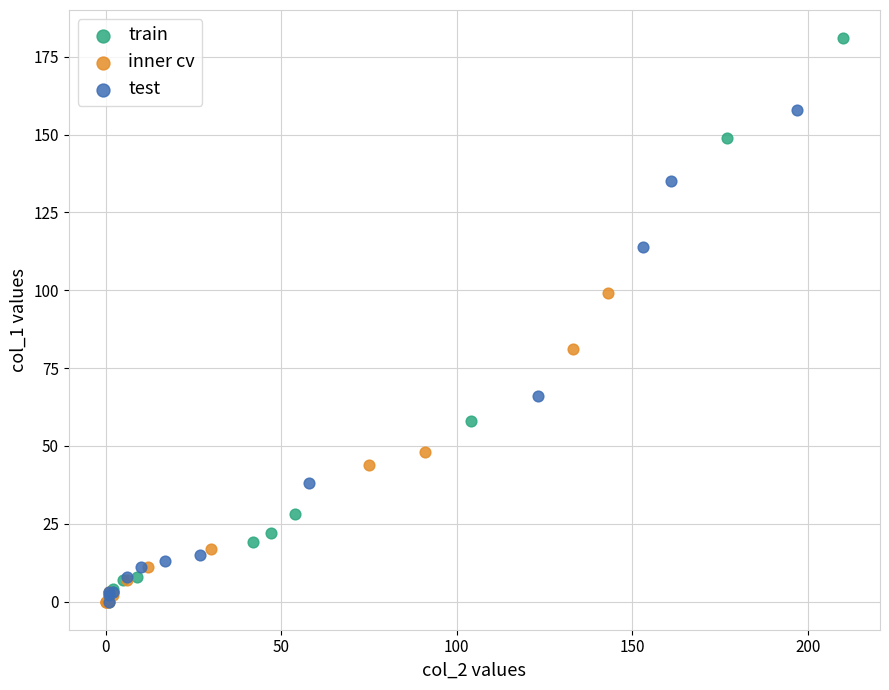

Which series has the largest Y range (max minus min)?

train